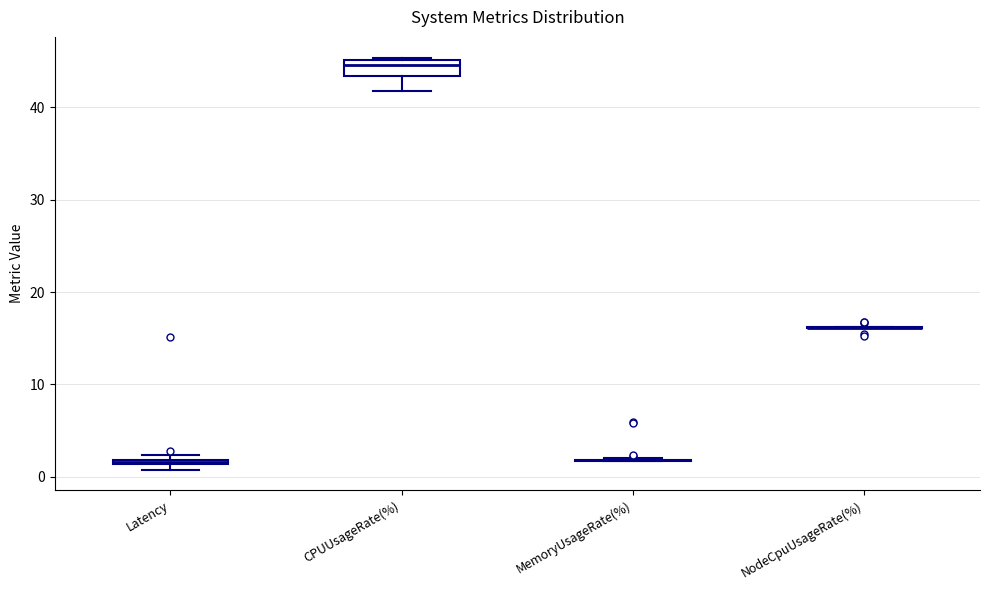

Which box is the tallest, from its lower edge to its upper edge?

CPUUsageRate(%)